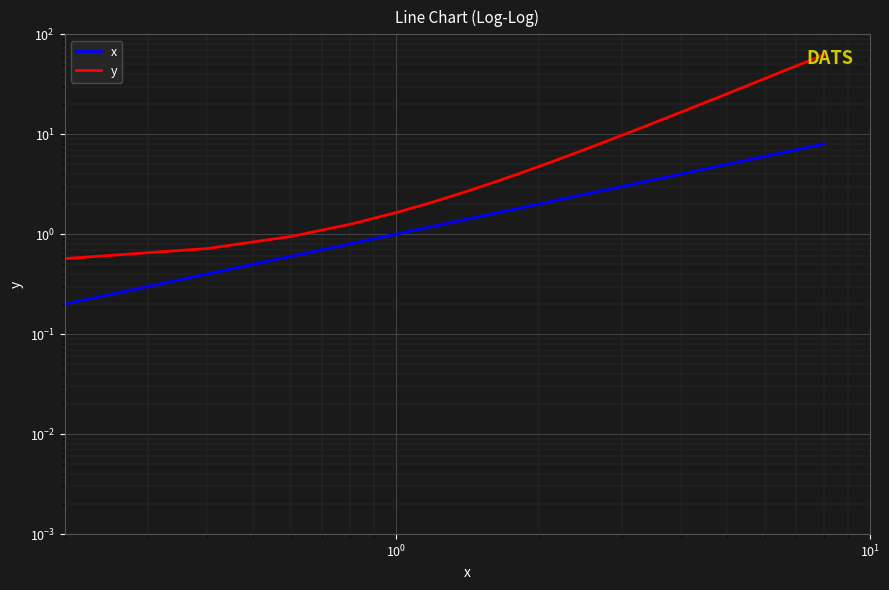

Reading right to left, list all the values displayed in this chart.

x: 8.0	7.8	7.6	7.4	7.2	7.0	6.7	6.5	6.3	6.1	5.9	5.7	5.5	5.3	5.1	4.9	4.7	4.5	4.3	4.1	3.8	3.6	3.4	3.2	3.0	2.8	2.6	2.4	2.2	2.0	1.8	1.6	1.4	1.2	1.0	0.8	0.6	0.4	0.2	0.0
y: 62.5	59.4	56.4	53.4	50.6	47.8	45.1	42.4	39.9	37.4	35.0	32.7	30.5	28.3	26.3	24.3	22.4	20.5	18.8	17.1	15.5	14.0	12.6	11.2	10.0	8.8	7.7	6.6	5.7	4.8	4.0	3.3	2.7	2.1	1.7	1.3	1.0	0.7	0.6	0.5